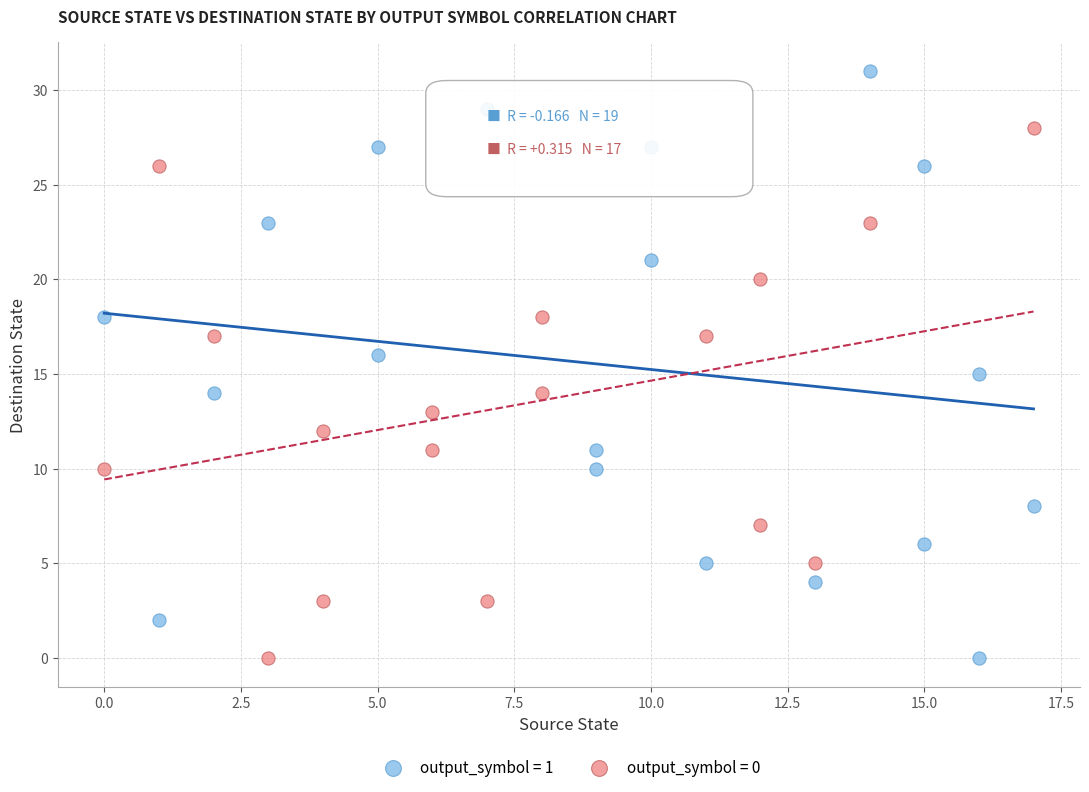

Which series has the largest Y range (max minus min)?

output_symbol = 1